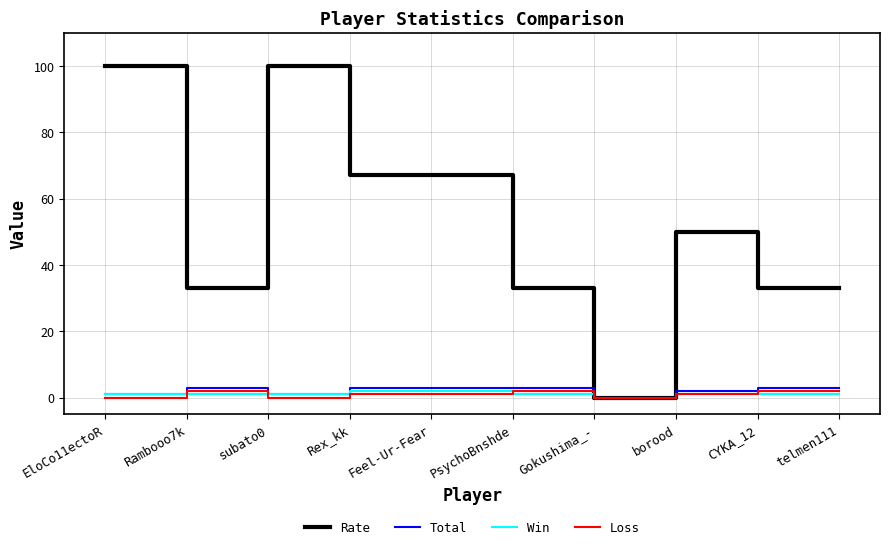

Does the chart have visible grid lines?

Yes